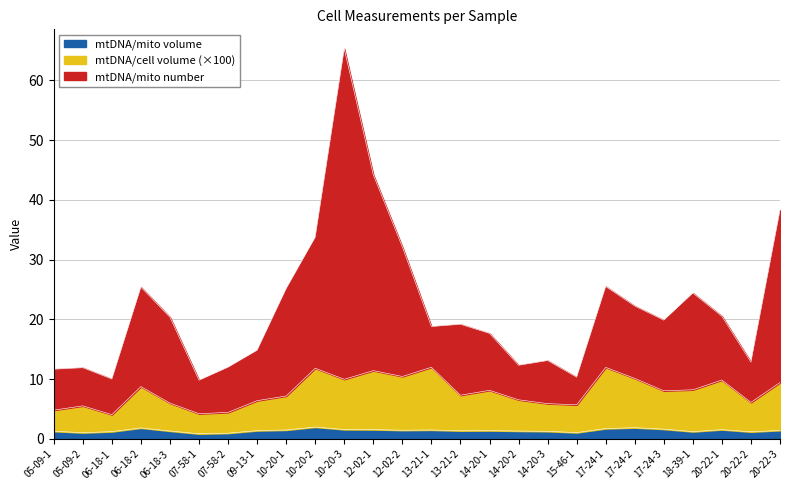

True or false: mtDNA/cell volume has a value of 4.3 at 14-20-1.

False